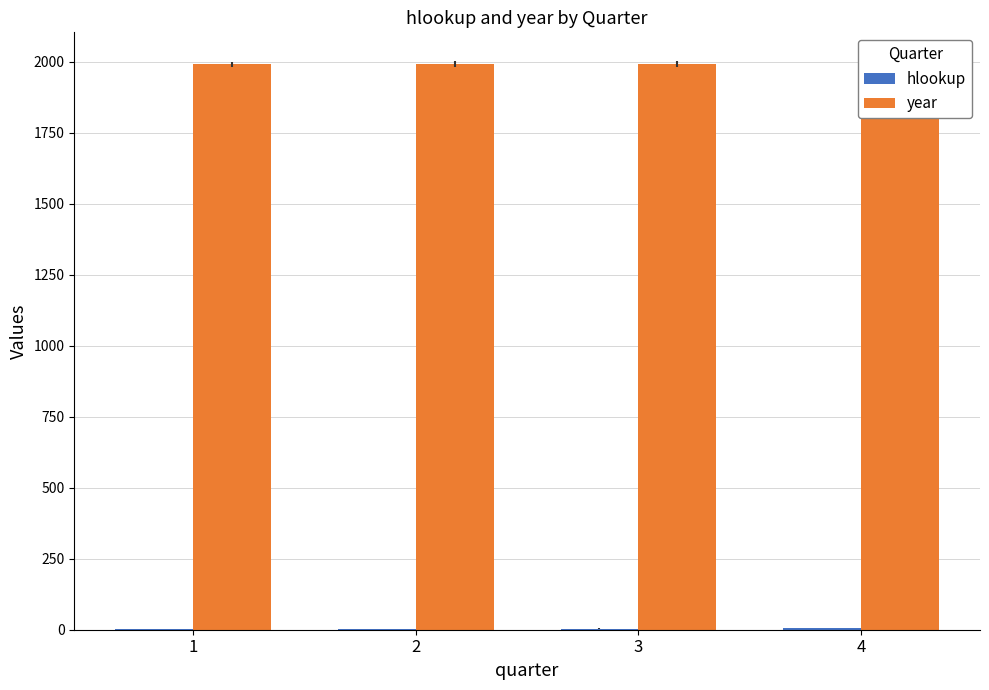

Between 3 and 4, which series saw the biggest shift?

hlookup